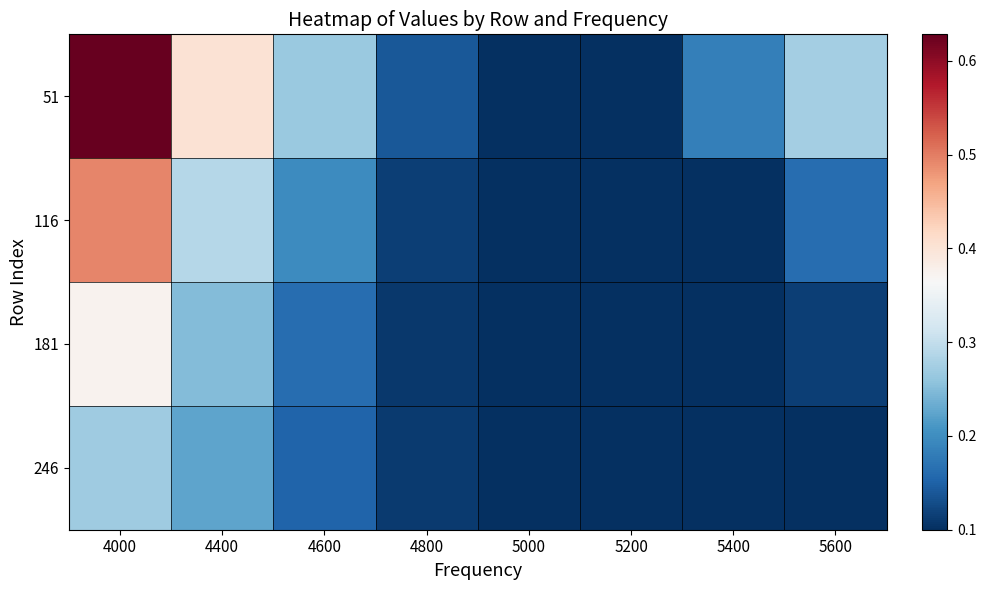

Which series changed the most between 4800 and 5600?

51